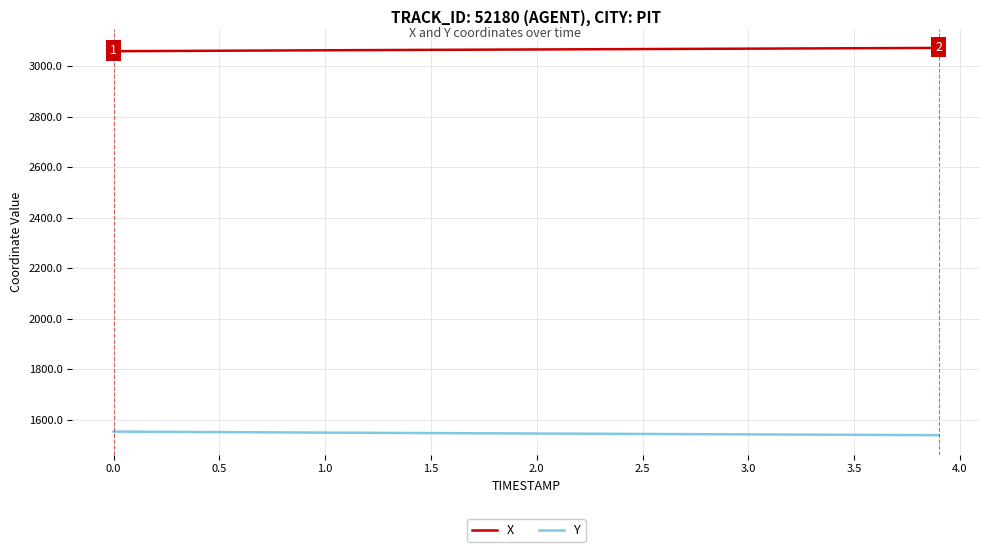

Does the chart display data point markers on the line(s)?

No